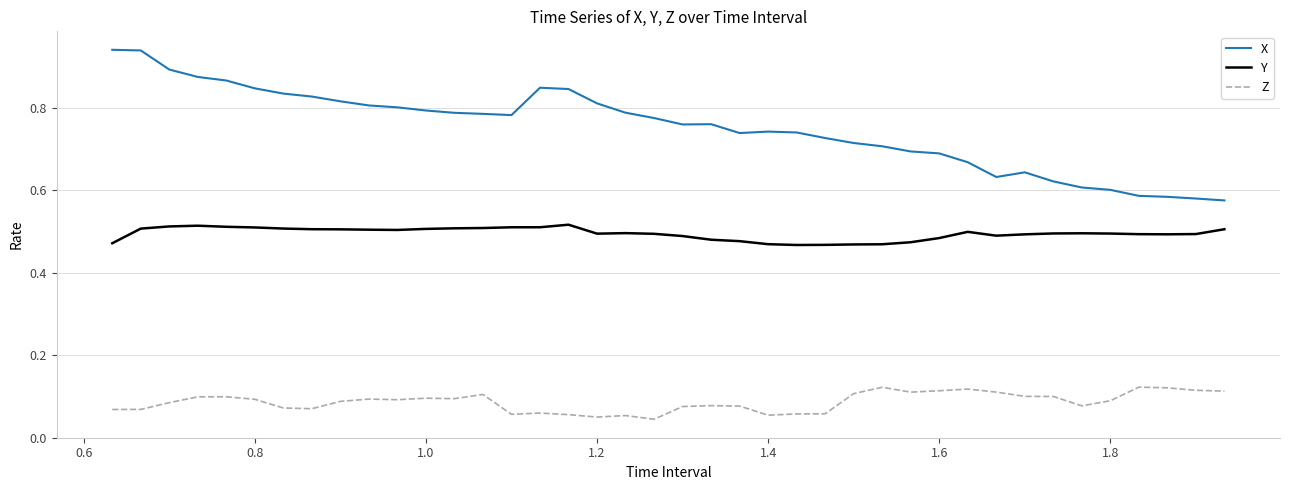

How many lines are shown in the chart?

3